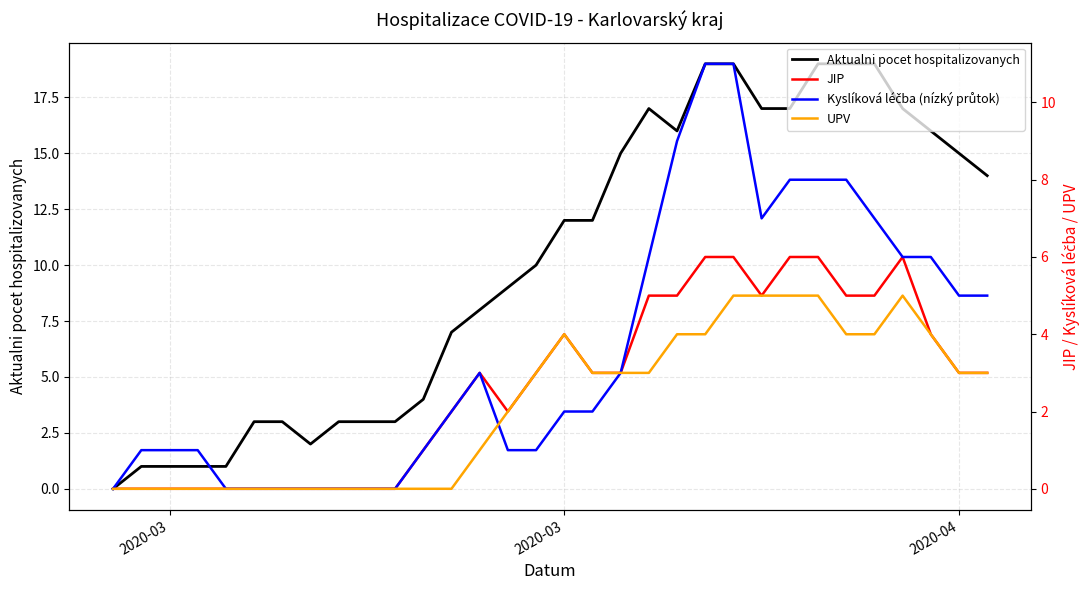

At which category does UPV reach its first local peak?

16